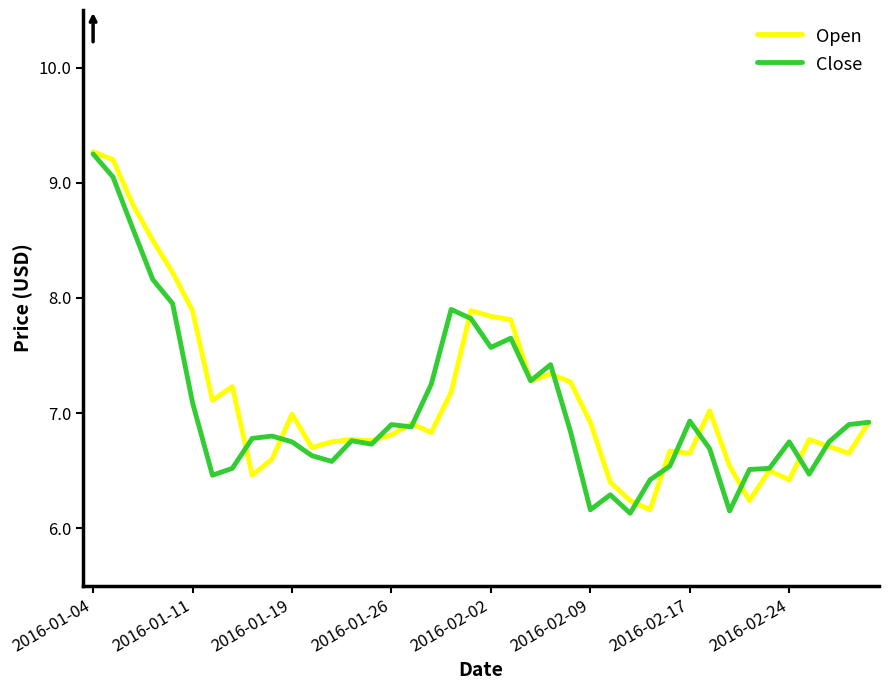

What is the lowest value of the Close series?

6.1